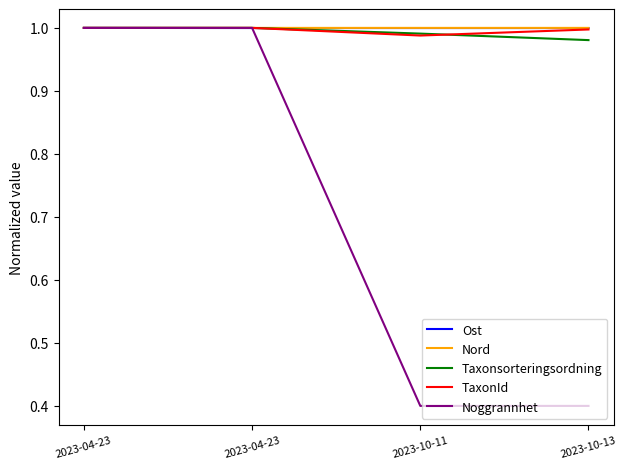

Which series has the largest total across all categories?

Nord